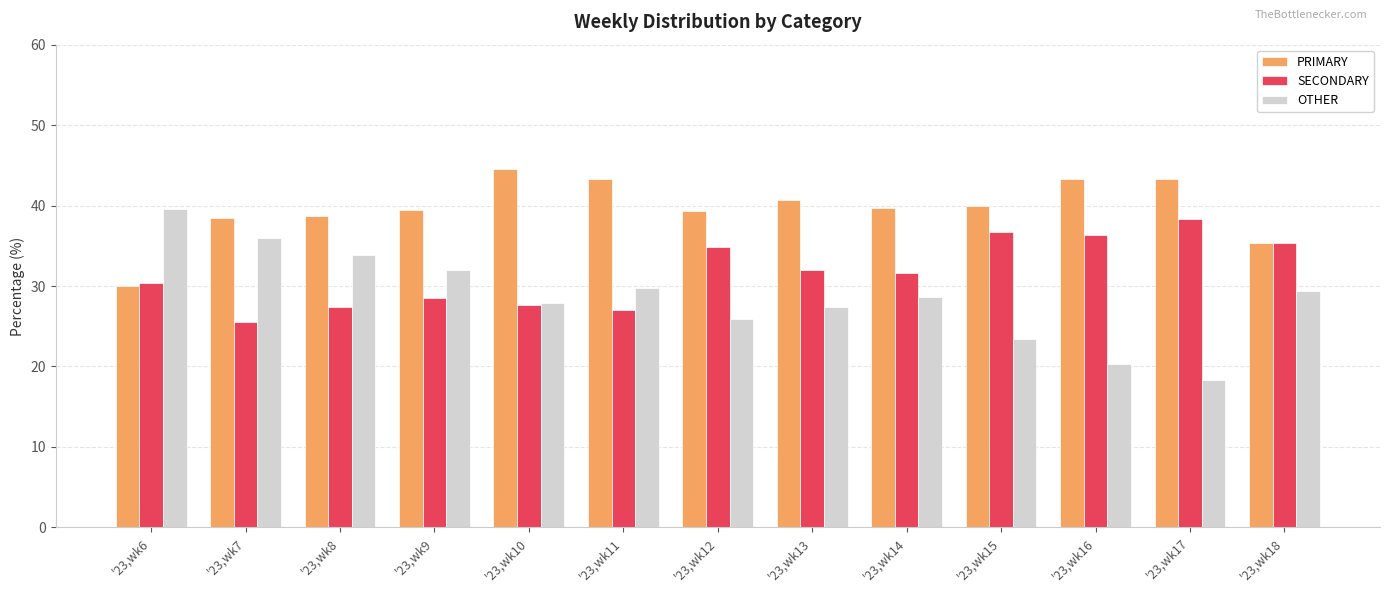

Which series has the largest range (max minus min)?

OTHER